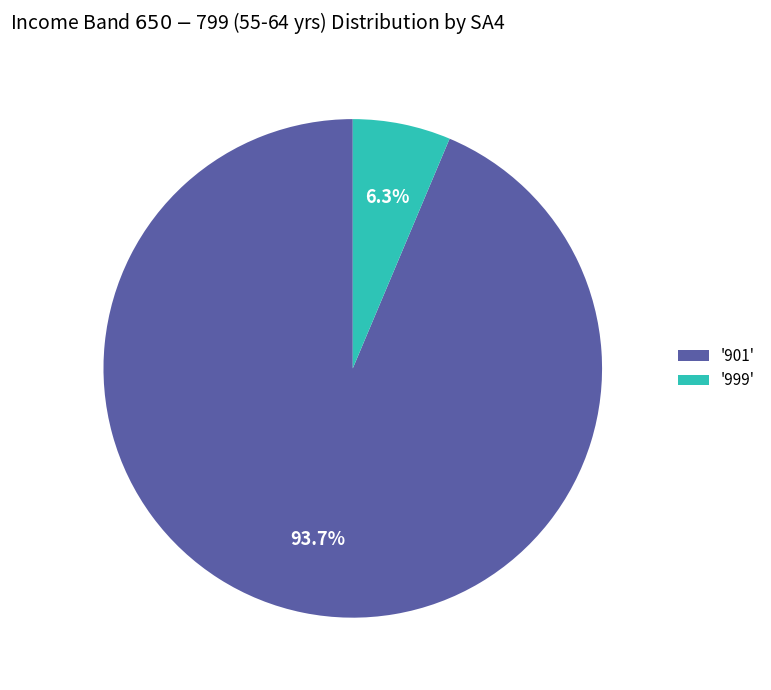

Is '901' the majority of the pie?

Yes